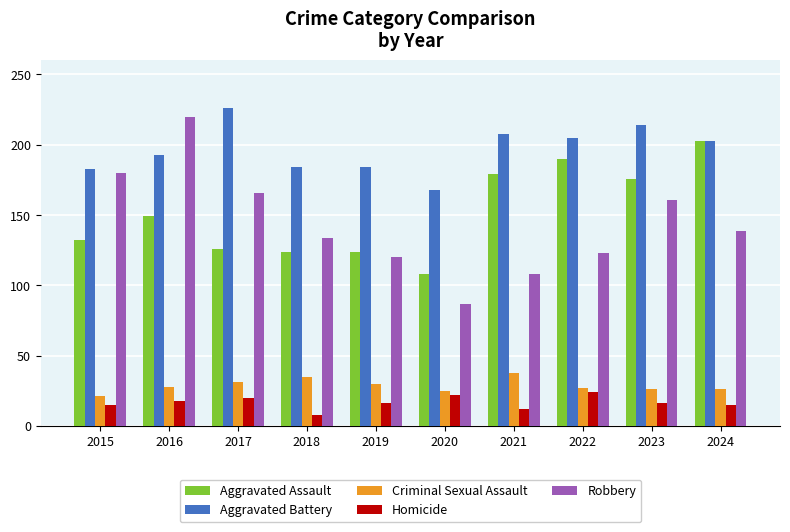

Which series has the largest total across all categories?

Aggravated Battery